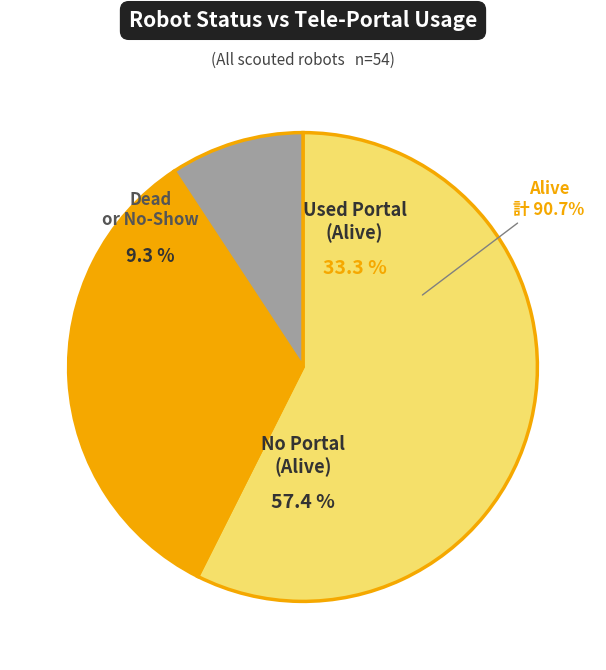

True or false: Dead accounts for 24% of the total.

False